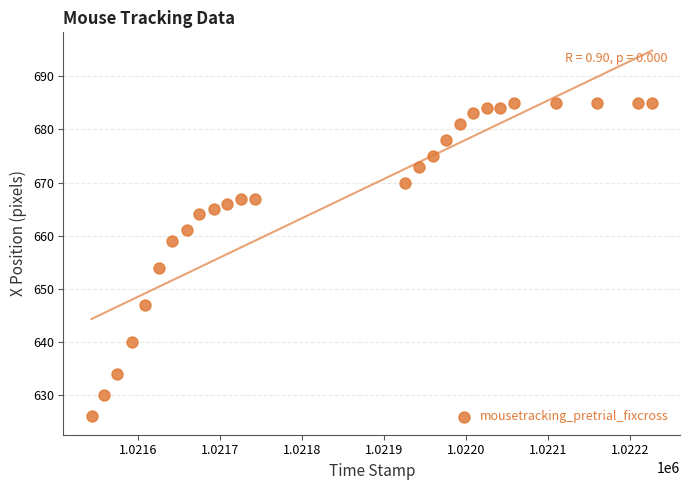

What Y value in the scatter plot is closest to 655?

654